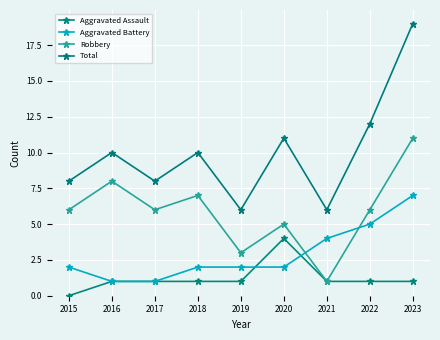

What is the value of the Aggravated Battery point at the 7th from the left?

4